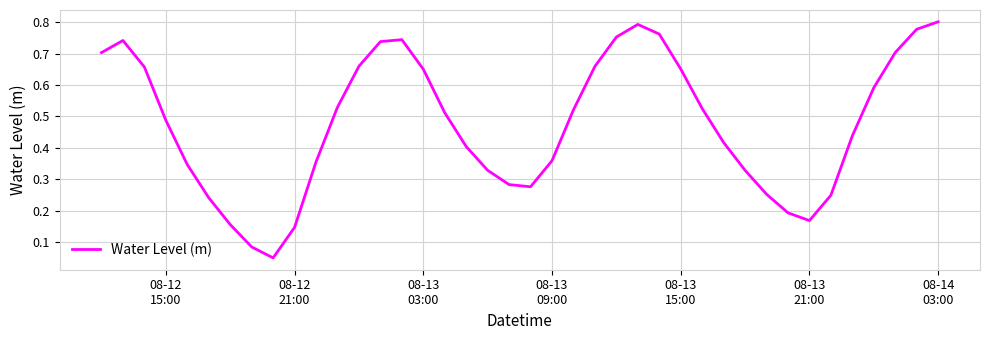

Does the chart have visible grid lines?

Yes